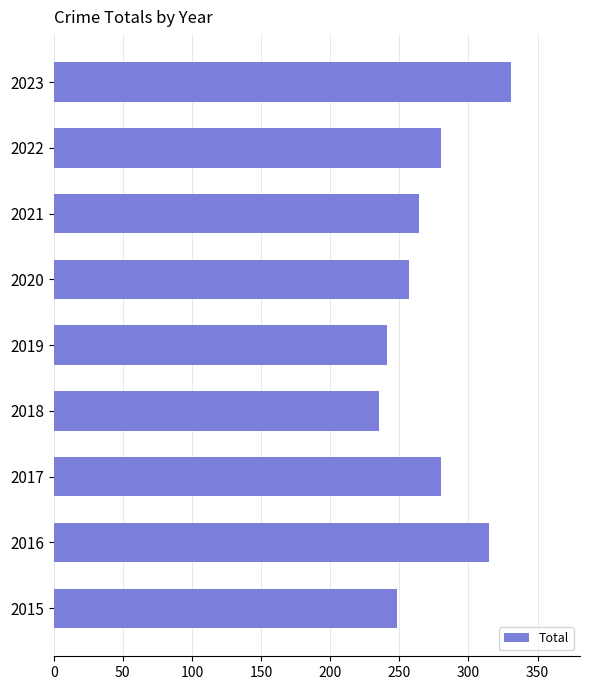

Which category has the lowest value across all series?

2018